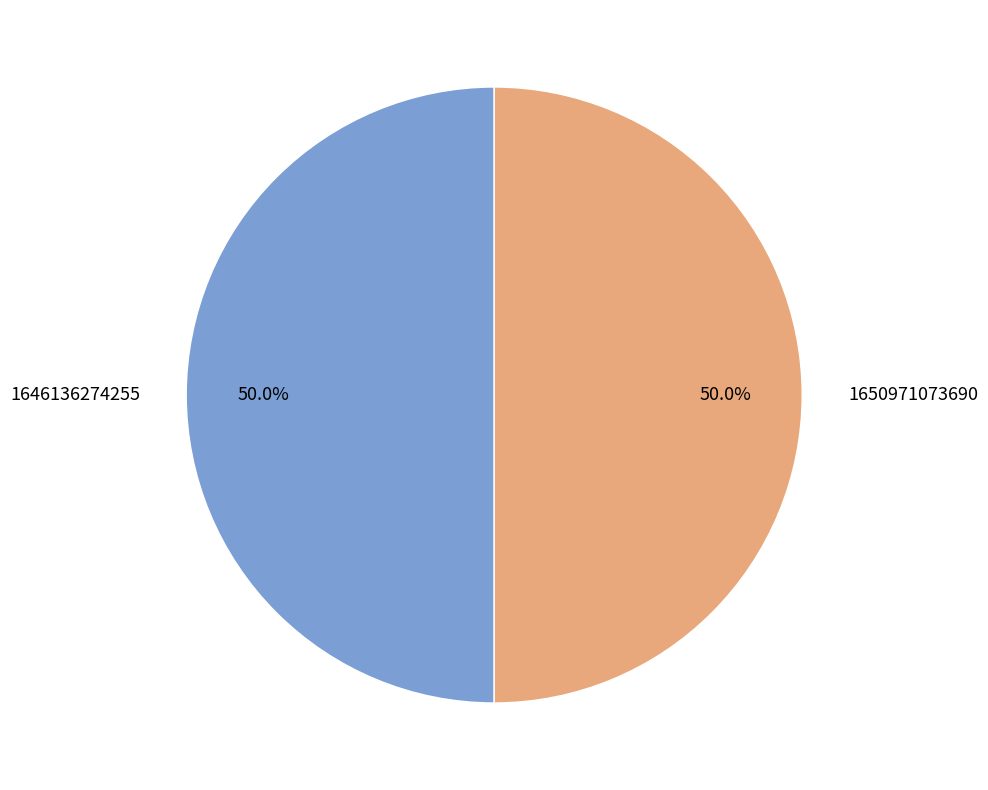

What percentage is the 1646136274255 slice, to the nearest percent?

50%